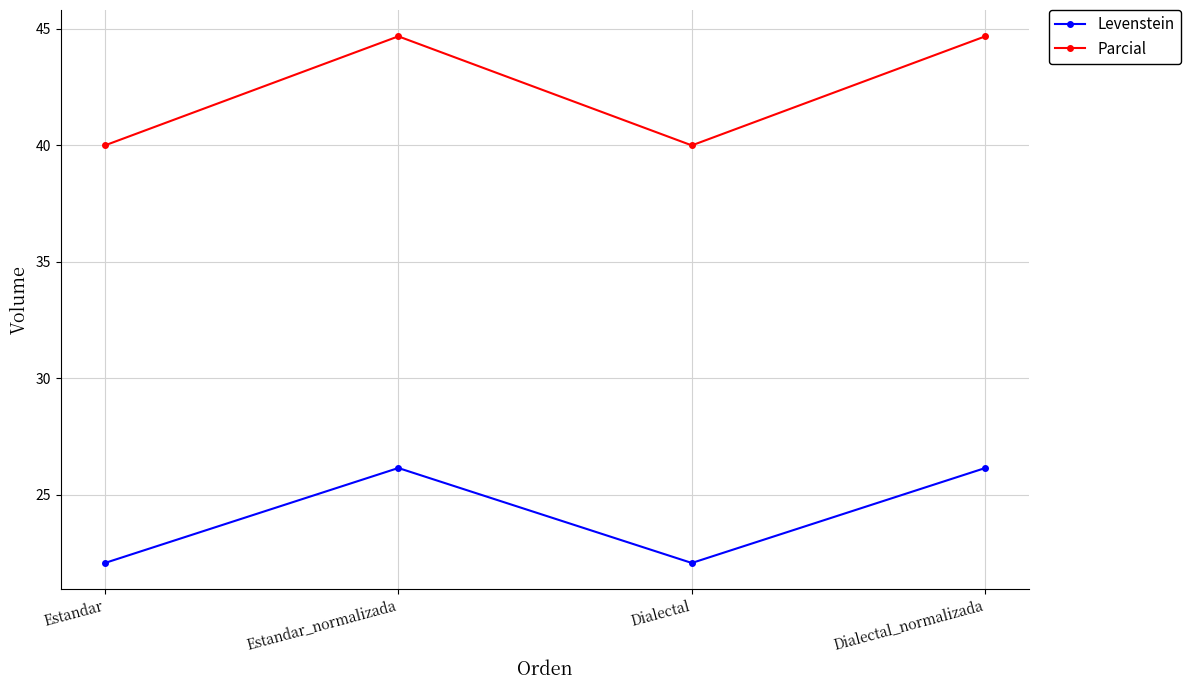

True or false: Parcial has a value of 11.1 at Dialectal_normalizada.

False